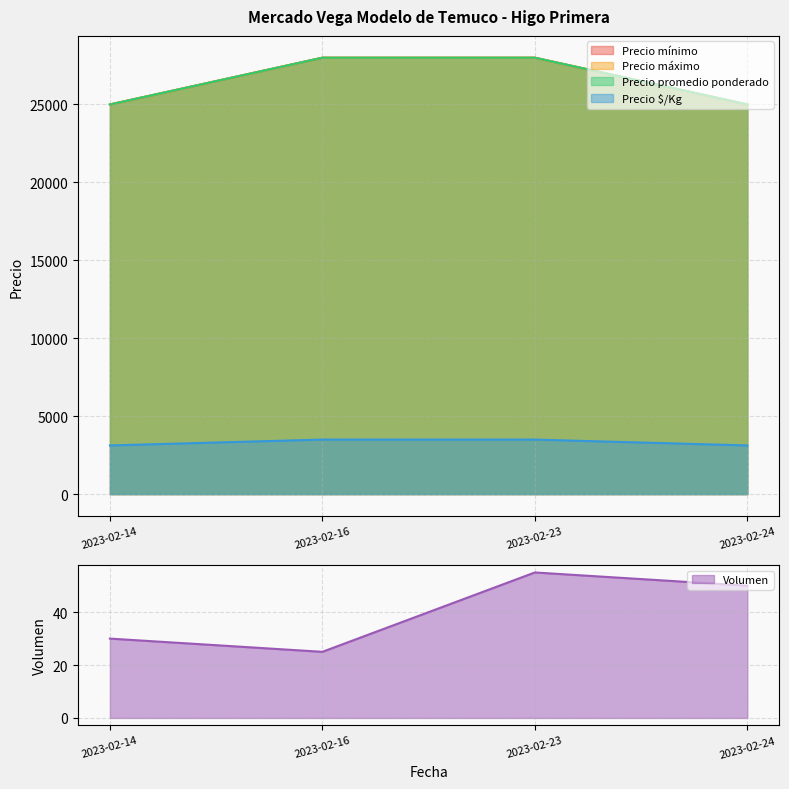

What is the spread (max minus min) of values at 2023-02-24?

24950